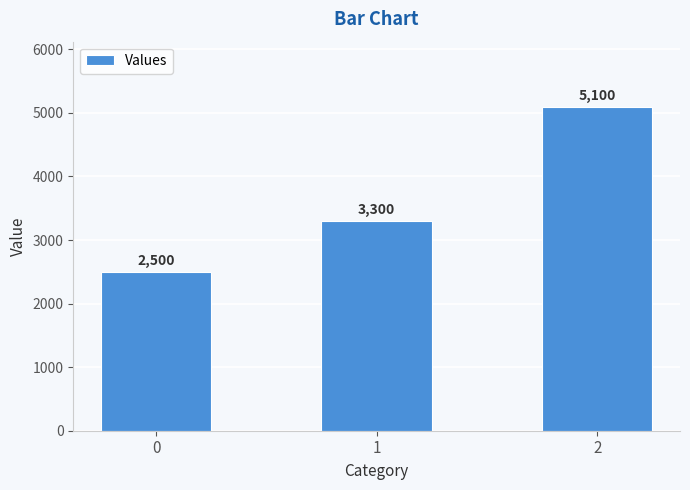

What is the approximate value at 1, to the nearest 10?

3300